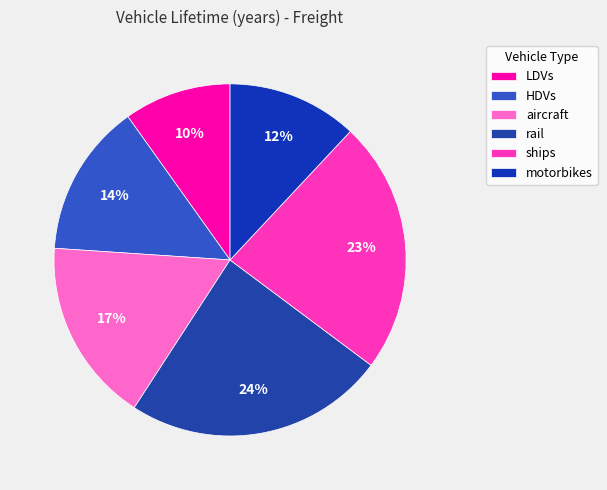

To the nearest percent, what is the combined percentage of rail and LDVs?

34%